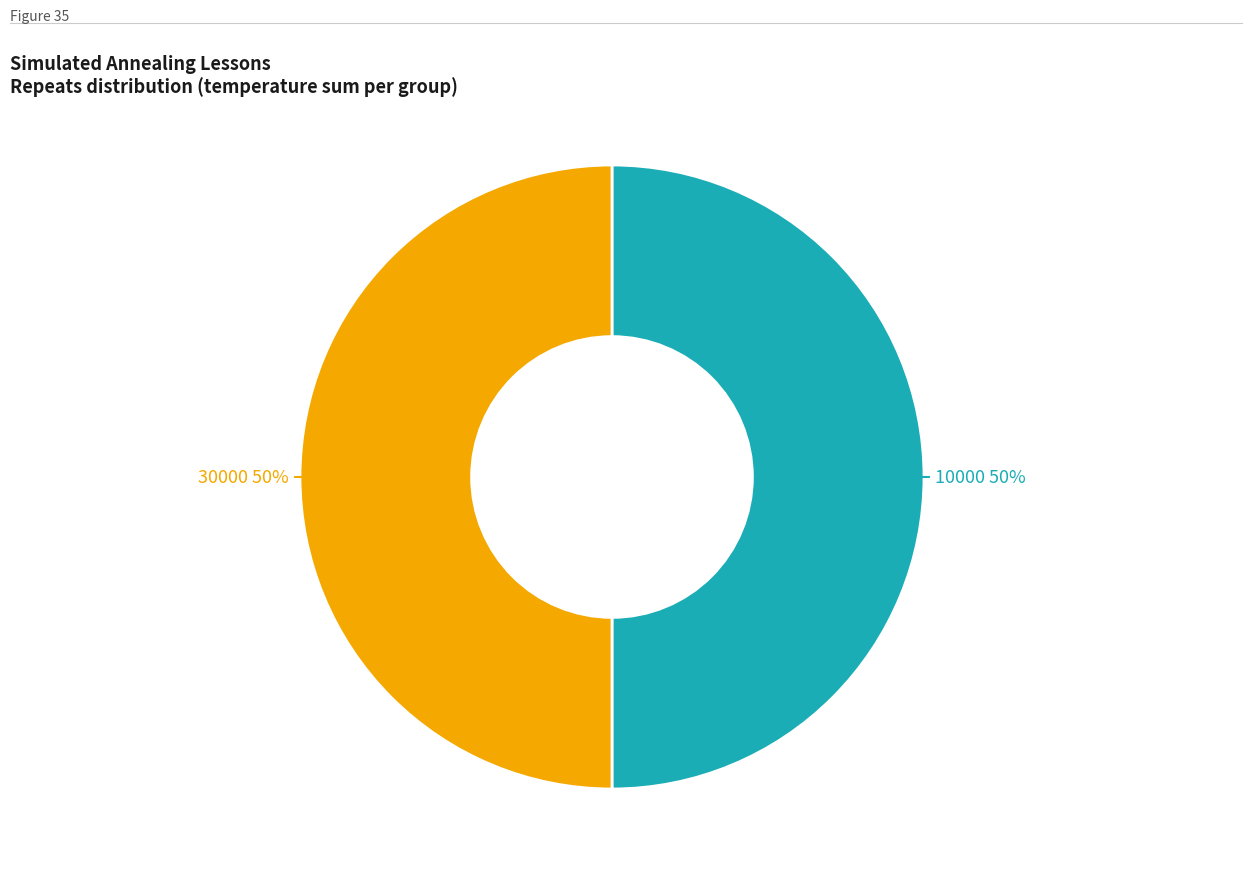

To the nearest percent, what is the average slice percentage?

50%